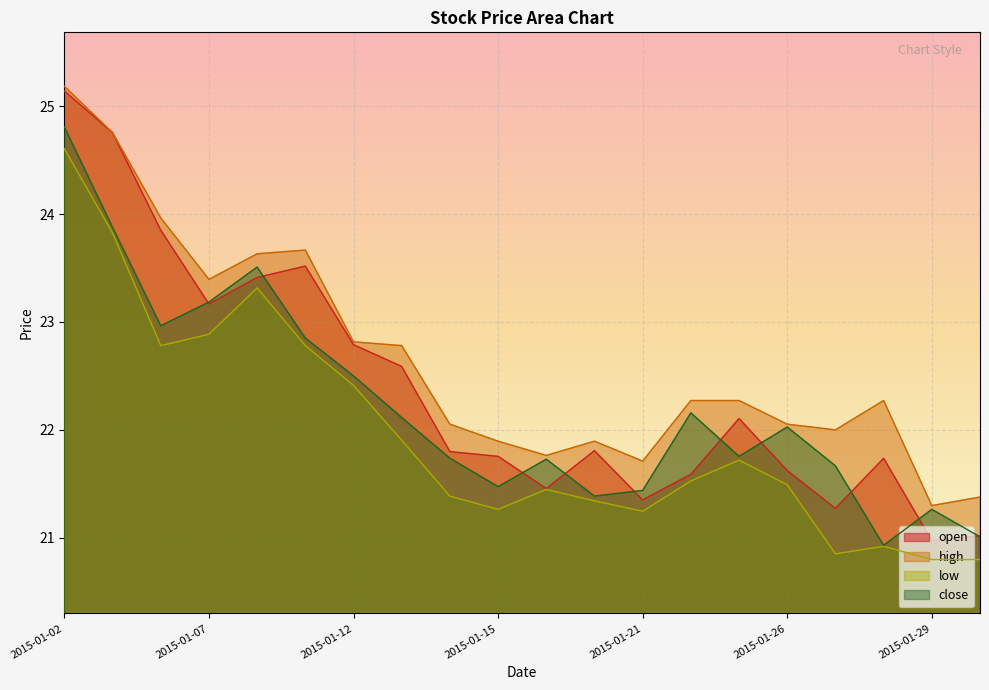

Reading left to right, what are all the values shown in this chart?

open: 25.1	24.8	23.9	23.2	23.4	23.5	22.8	22.6	21.8	21.8	21.5	21.8	21.4	21.6	22.1	21.6	21.3	21.7	21.0	21.0
high: 25.2	24.8	24.0	23.4	23.6	23.7	22.8	22.8	22.1	21.9	21.8	21.9	21.7	22.3	22.3	22.1	22.0	22.3	21.3	21.4
low: 24.6	23.8	22.8	22.9	23.3	22.8	22.4	21.9	21.4	21.3	21.4	21.3	21.2	21.5	21.7	21.5	20.9	20.9	20.8	20.8
close: 24.8	23.9	23.0	23.2	23.5	22.9	22.5	22.1	21.7	21.5	21.7	21.4	21.4	22.2	21.8	22.0	21.7	20.9	21.3	21.0